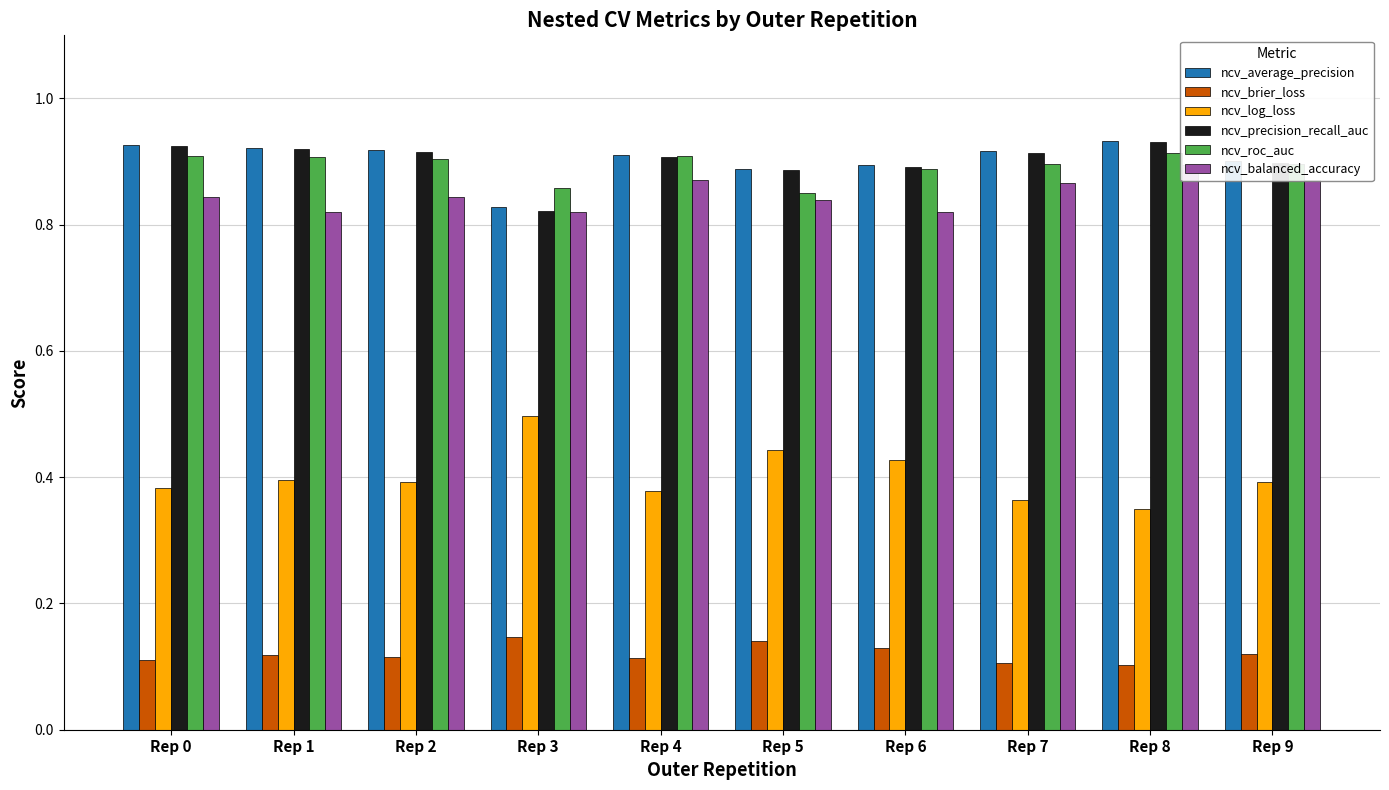

The value of ncv_balanced_accuracy at Rep 2 is 0.8. True or false?

True